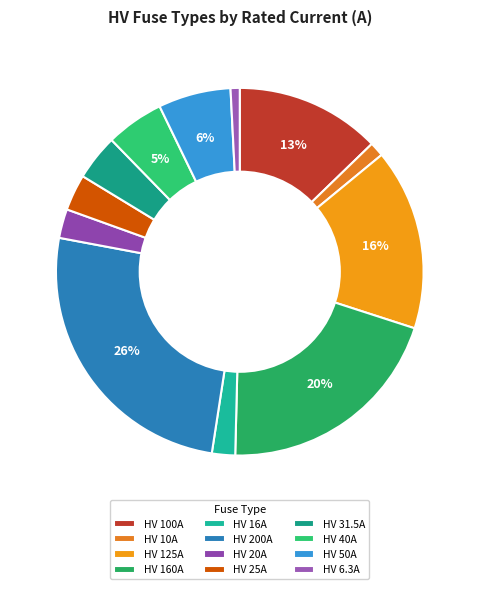

How many slices are in this pie chart?

12